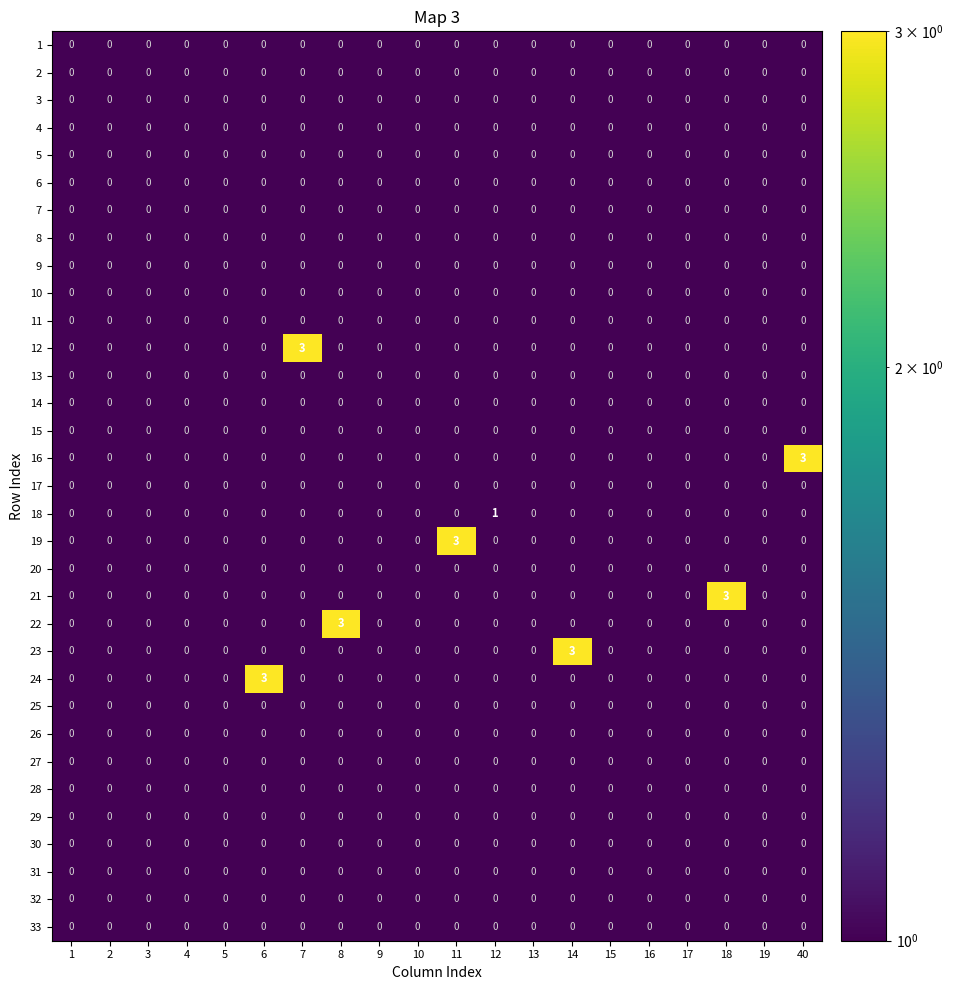

What is the total value across all series at 7?

3